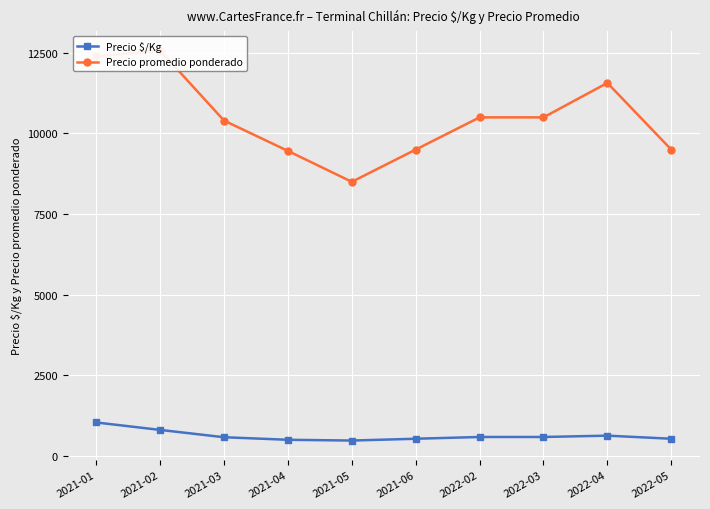

What is the lowest value of the Precio $/Kg series?

472